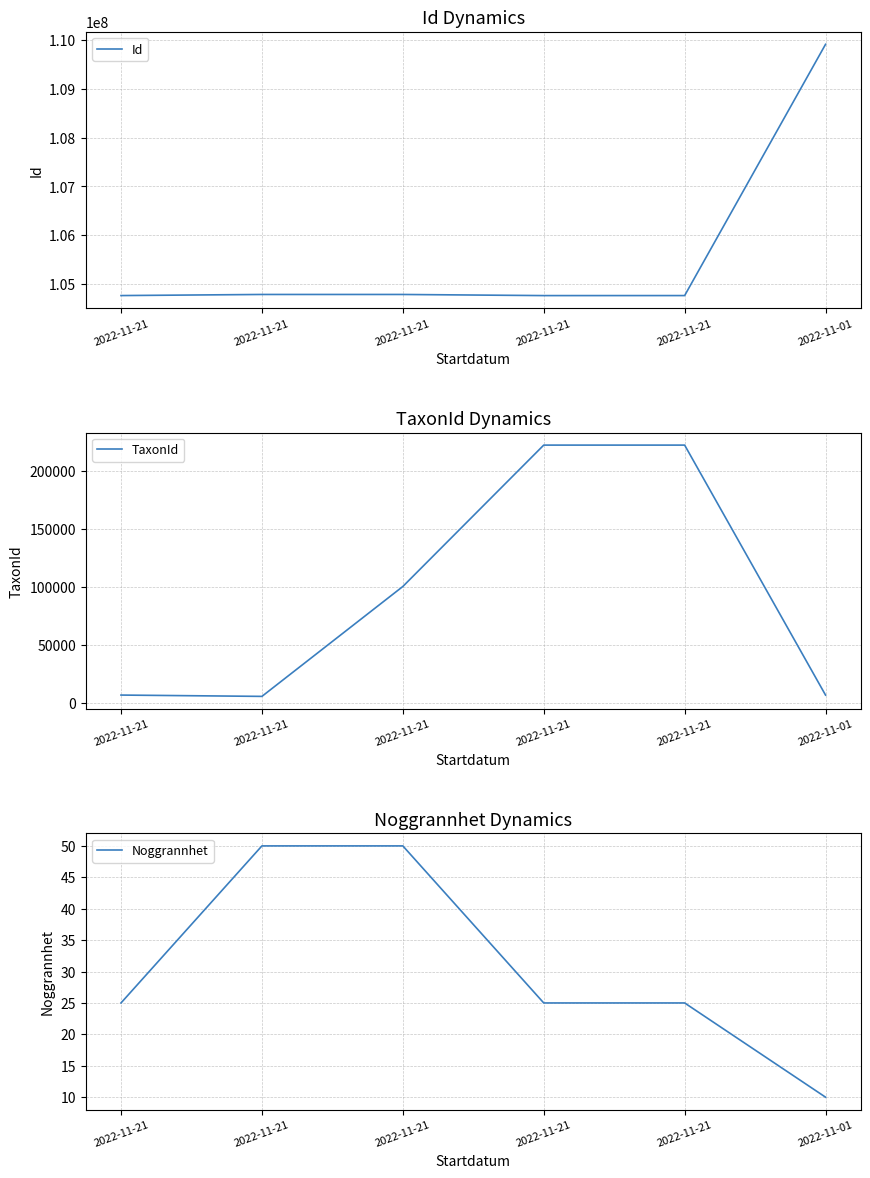

True or false: Noggrannhet has a value of 50 at 2022-11-21.

True